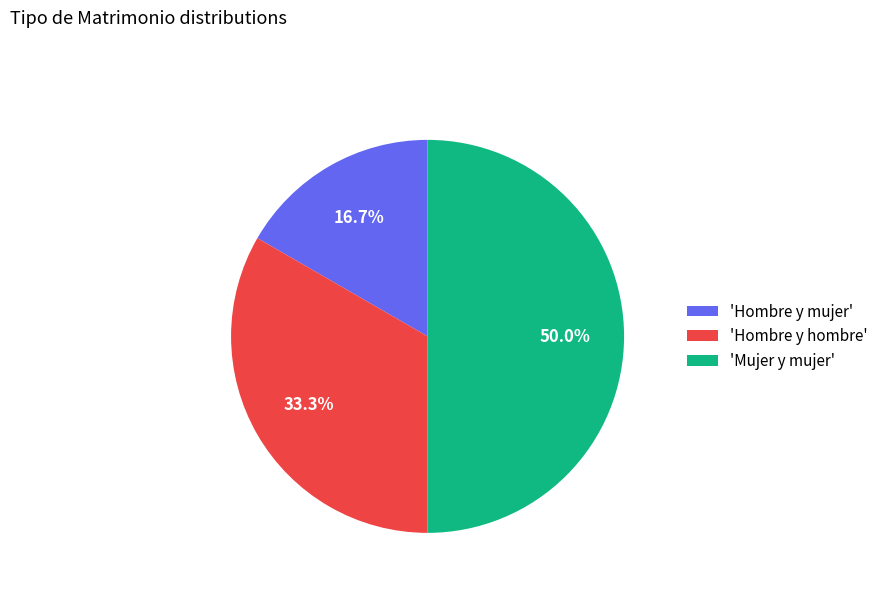

What portion of the pie excludes 'Mujer y mujer'?

50.0%